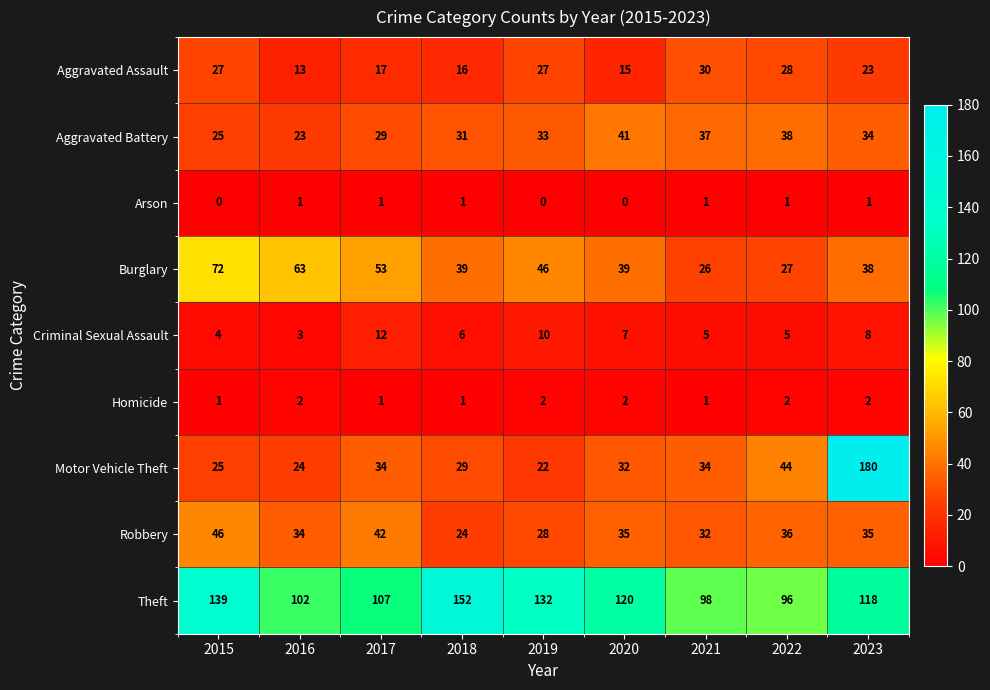

Which category has the highest value in the Robbery series?

2015